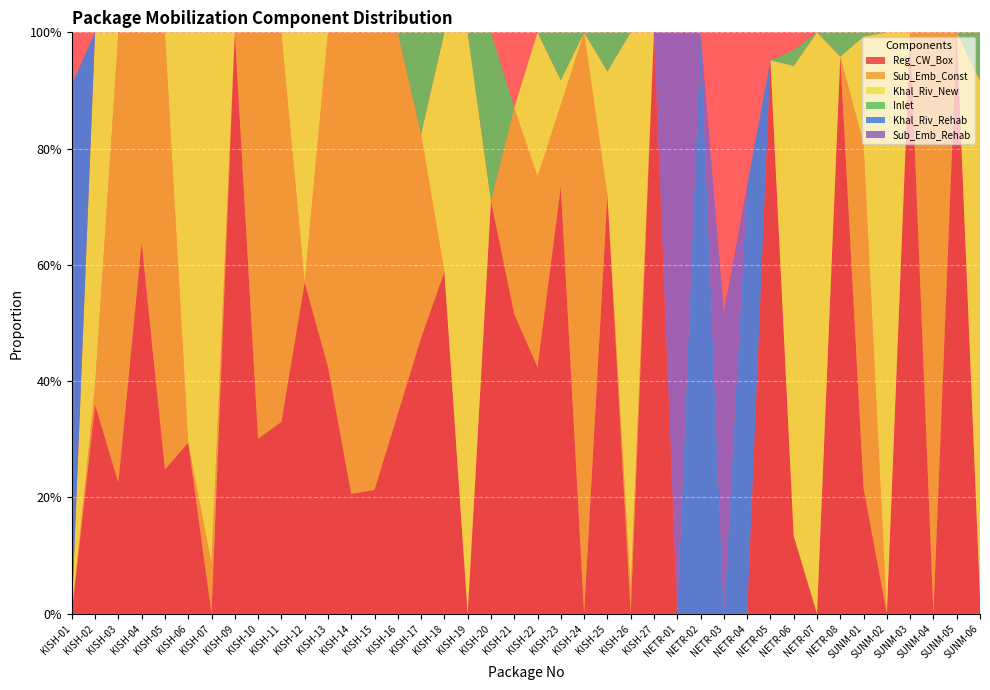

Reading left to right, transcribe all the data shown in this chart.

Reg_CW_Box: KISH-01=0.0	KISH-02=0.4	KISH-03=0.2	KISH-04=0.6	KISH-05=0.2	KISH-06=0.3	KISH-07=0.0	KISH-09=1.0	KISH-10=0.3	KISH-11=0.3	KISH-12=0.6	KISH-13=0.4	KISH-14=0.2	KISH-15=0.2	KISH-16=0.3	KISH-17=0.5	KISH-18=0.6	KISH-19=0.0	KISH-20=0.7	KISH-21=0.5	KISH-22=0.4	KISH-23=0.7	KISH-24=0.0	KISH-25=0.7	KISH-26=0.0	KISH-27=1.0	NETR-01=0.0	NETR-02=0.0	NETR-03=0.0	NETR-04=0.0	NETR-05=1.0	NETR-06=0.1	NETR-07=0.0	NETR-08=1.0	SUNM-01=0.2	SUNM-02=0.0	SUNM-03=1.0	SUNM-04=0.0	SUNM-05=1.0	SUNM-06=0.0
Sub_Emb_Const: KISH-01=0.0	KISH-02=0.0	KISH-03=0.8	KISH-04=0.4	KISH-05=0.8	KISH-06=0.0	KISH-07=0.1	KISH-09=0.0	KISH-10=0.7	KISH-11=0.7	KISH-12=0.0	KISH-13=0.6	KISH-14=0.8	KISH-15=0.8	KISH-16=0.7	KISH-17=0.4	KISH-18=0.0	KISH-19=0.0	KISH-20=0.0	KISH-21=0.4	KISH-22=0.3	KISH-23=0.1	KISH-24=1.0	KISH-25=0.0	KISH-26=0.0	KISH-27=0.0	NETR-01=0.0	NETR-02=0.0	NETR-03=0.0	NETR-04=0.0	NETR-05=0.0	NETR-06=0.0	NETR-07=0.0	NETR-08=0.0	SUNM-01=0.6	SUNM-02=0.0	SUNM-03=0.0	SUNM-04=1.0	SUNM-05=0.0	SUNM-06=0.0
Khal_Riv_New: KISH-01=0.0	KISH-02=0.6	KISH-03=0.0	KISH-04=0.0	KISH-05=0.0	KISH-06=0.7	KISH-07=0.9	KISH-09=0.0	KISH-10=0.0	KISH-11=0.0	KISH-12=0.4	KISH-13=0.0	KISH-14=0.0	KISH-15=0.0	KISH-16=0.0	KISH-17=0.0	KISH-18=0.4	KISH-19=1.0	KISH-20=0.0	KISH-21=0.0	KISH-22=0.2	KISH-23=0.0	KISH-24=0.0	KISH-25=0.2	KISH-26=1.0	KISH-27=0.0	NETR-01=0.0	NETR-02=0.0	NETR-03=0.0	NETR-04=0.0	NETR-05=0.0	NETR-06=0.8	NETR-07=1.0	NETR-08=0.0	SUNM-01=0.2	SUNM-02=1.0	SUNM-03=0.0	SUNM-04=0.0	SUNM-05=0.0	SUNM-06=0.9
Inlet: KISH-01=0.0	KISH-02=0.0	KISH-03=0.0	KISH-04=0.0	KISH-05=0.0	KISH-06=0.0	KISH-07=0.0	KISH-09=0.0	KISH-10=0.0	KISH-11=0.0	KISH-12=0.0	KISH-13=0.0	KISH-14=0.0	KISH-15=0.0	KISH-16=0.0	KISH-17=0.2	KISH-18=0.0	KISH-19=0.0	KISH-20=0.3	KISH-21=0.0	KISH-22=0.0	KISH-23=0.1	KISH-24=0.0	KISH-25=0.1	KISH-26=0.0	KISH-27=0.0	NETR-01=0.0	NETR-02=0.0	NETR-03=0.0	NETR-04=0.0	NETR-05=0.0	NETR-06=0.0	NETR-07=0.0	NETR-08=0.0	SUNM-01=0.0	SUNM-02=0.0	SUNM-03=0.0	SUNM-04=0.0	SUNM-05=0.0	SUNM-06=0.1
Khal_Riv_Rehab: KISH-01=0.9	KISH-02=0.0	KISH-03=0.0	KISH-04=0.0	KISH-05=0.0	KISH-06=0.0	KISH-07=0.0	KISH-09=0.0	KISH-10=0.0	KISH-11=0.0	KISH-12=0.0	KISH-13=0.0	KISH-14=0.0	KISH-15=0.0	KISH-16=0.0	KISH-17=0.0	KISH-18=0.0	KISH-19=0.0	KISH-20=0.0	KISH-21=0.0	KISH-22=0.0	KISH-23=0.0	KISH-24=0.0	KISH-25=0.0	KISH-26=0.0	KISH-27=0.0	NETR-01=0.0	NETR-02=1.0	NETR-03=0.0	NETR-04=0.7	NETR-05=0.0	NETR-06=0.0	NETR-07=0.0	NETR-08=0.0	SUNM-01=0.0	SUNM-02=0.0	SUNM-03=0.0	SUNM-04=0.0	SUNM-05=0.0	SUNM-06=0.0
Sub_Emb_Rehab: KISH-01=0.0	KISH-02=0.0	KISH-03=0.0	KISH-04=0.0	KISH-05=0.0	KISH-06=0.0	KISH-07=0.0	KISH-09=0.0	KISH-10=0.0	KISH-11=0.0	KISH-12=0.0	KISH-13=0.0	KISH-14=0.0	KISH-15=0.0	KISH-16=0.0	KISH-17=0.0	KISH-18=0.0	KISH-19=0.0	KISH-20=0.0	KISH-21=0.0	KISH-22=0.0	KISH-23=0.0	KISH-24=0.0	KISH-25=0.0	KISH-26=0.0	KISH-27=0.0	NETR-01=1.0	NETR-02=0.0	NETR-03=0.5	NETR-04=0.0	NETR-05=0.0	NETR-06=0.0	NETR-07=0.0	NETR-08=0.0	SUNM-01=0.0	SUNM-02=0.0	SUNM-03=0.0	SUNM-04=0.0	SUNM-05=0.0	SUNM-06=0.0